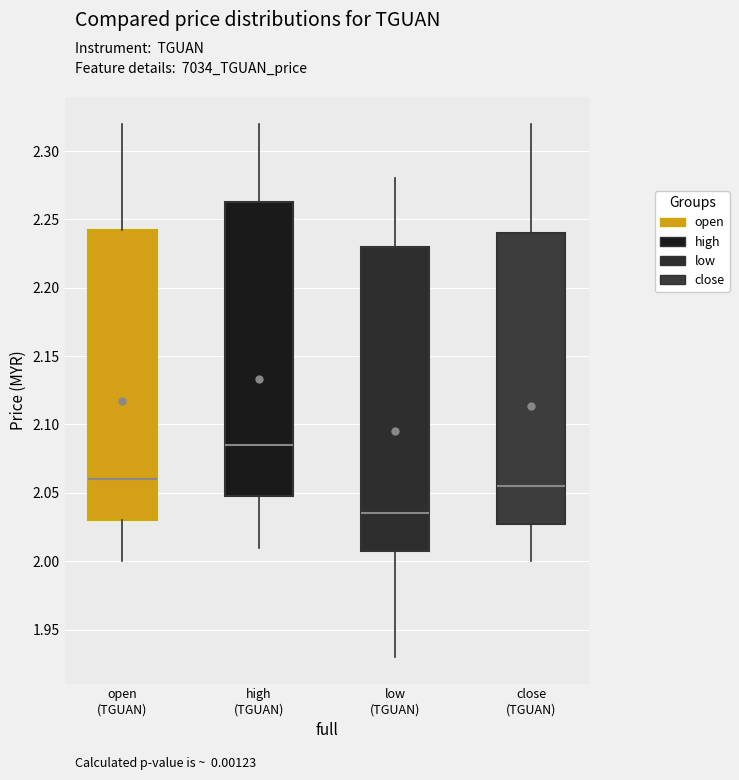

Where is the upper edge of the box for close (TGUAN) on the y-axis? The values are not printed on the chart, so give them approximately, as read against the axis.

2.240